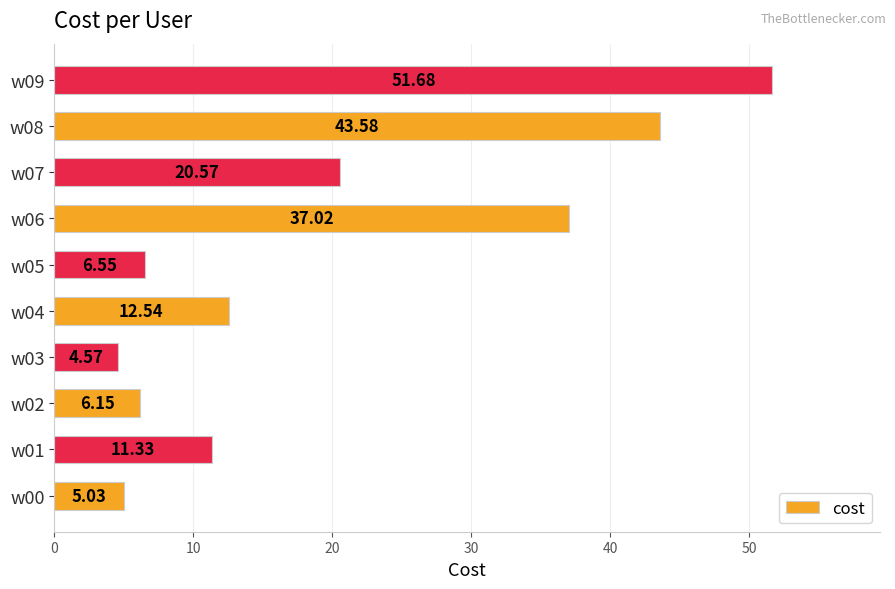

What is the average value?

19.9